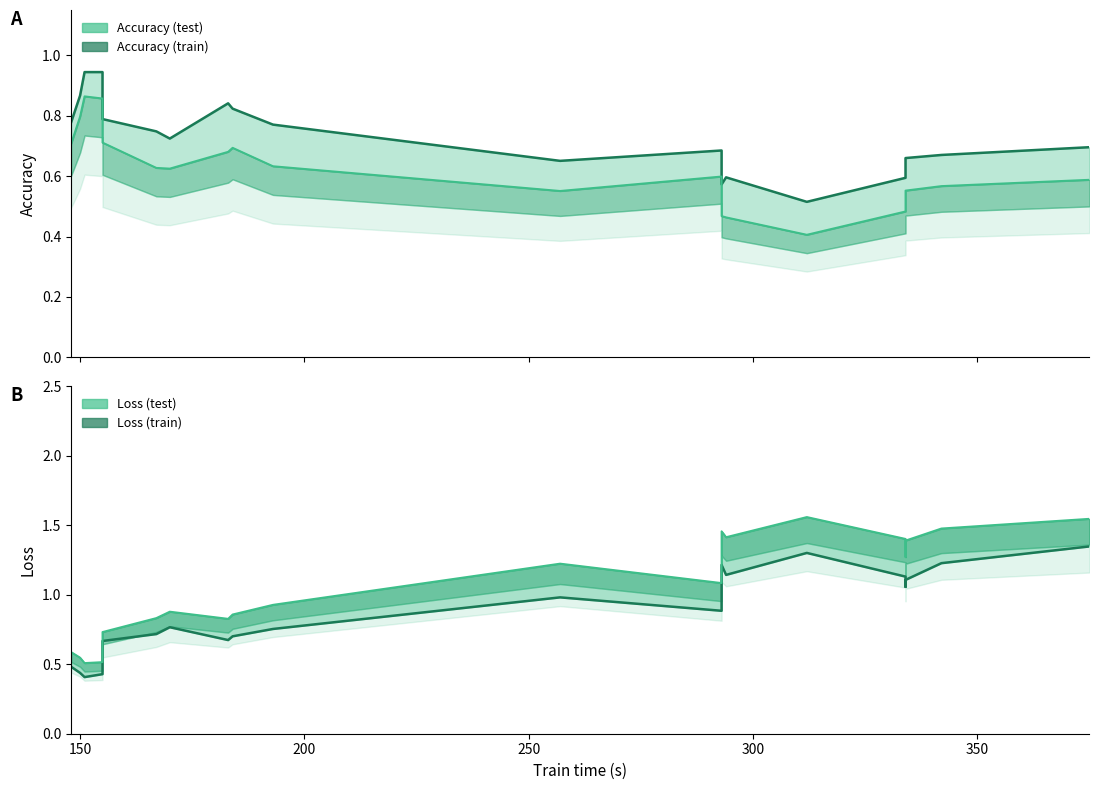

At how many categories does at least one series exceed 1?

10